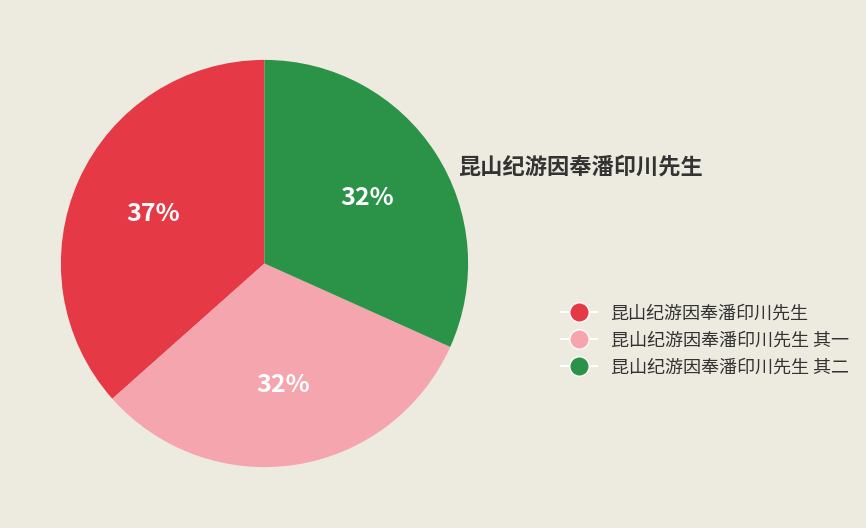

The 昆山纪游因奉潘印川先生 其二 slice represents 40% of the pie. True or false?

False